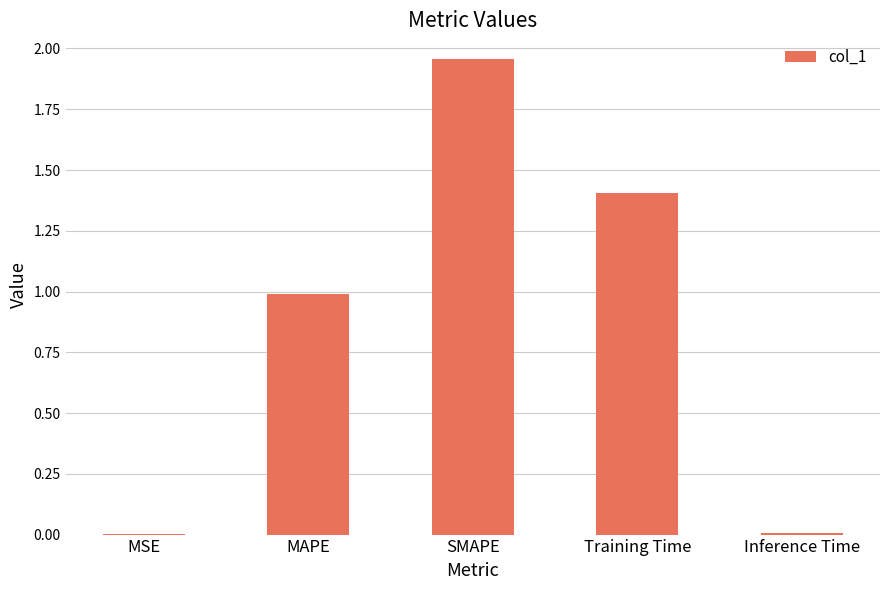

Does the chart contain stacked bars?

No